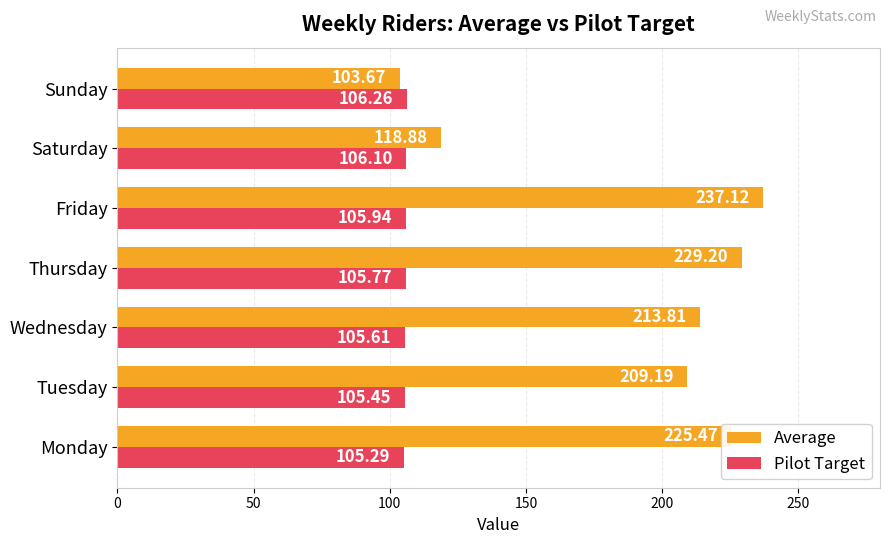

What is the sum of all Pilot Target values?

740.4